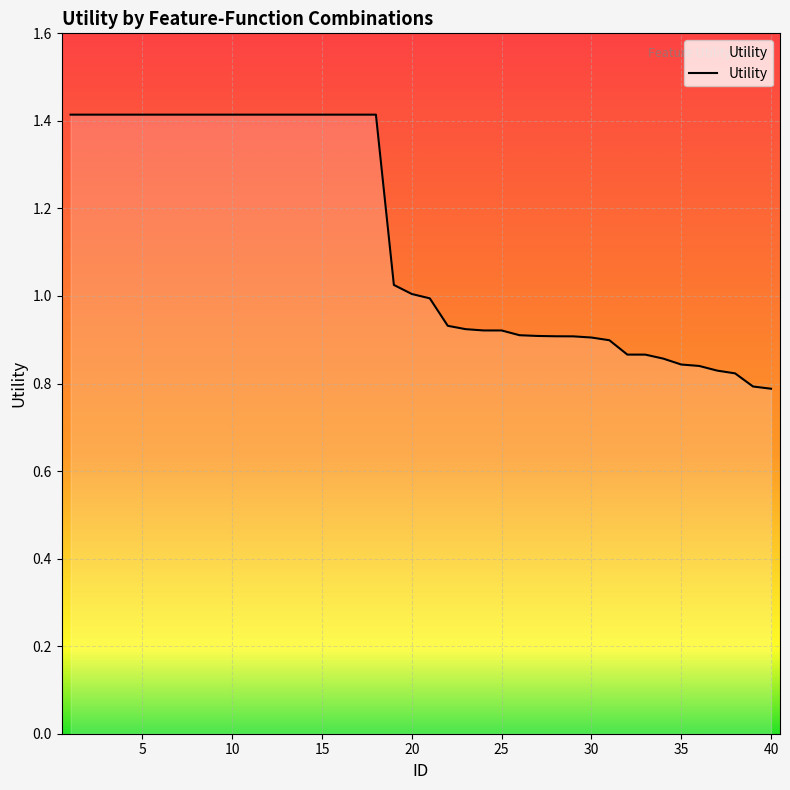

What is the difference between the maximum and minimum values?

0.6